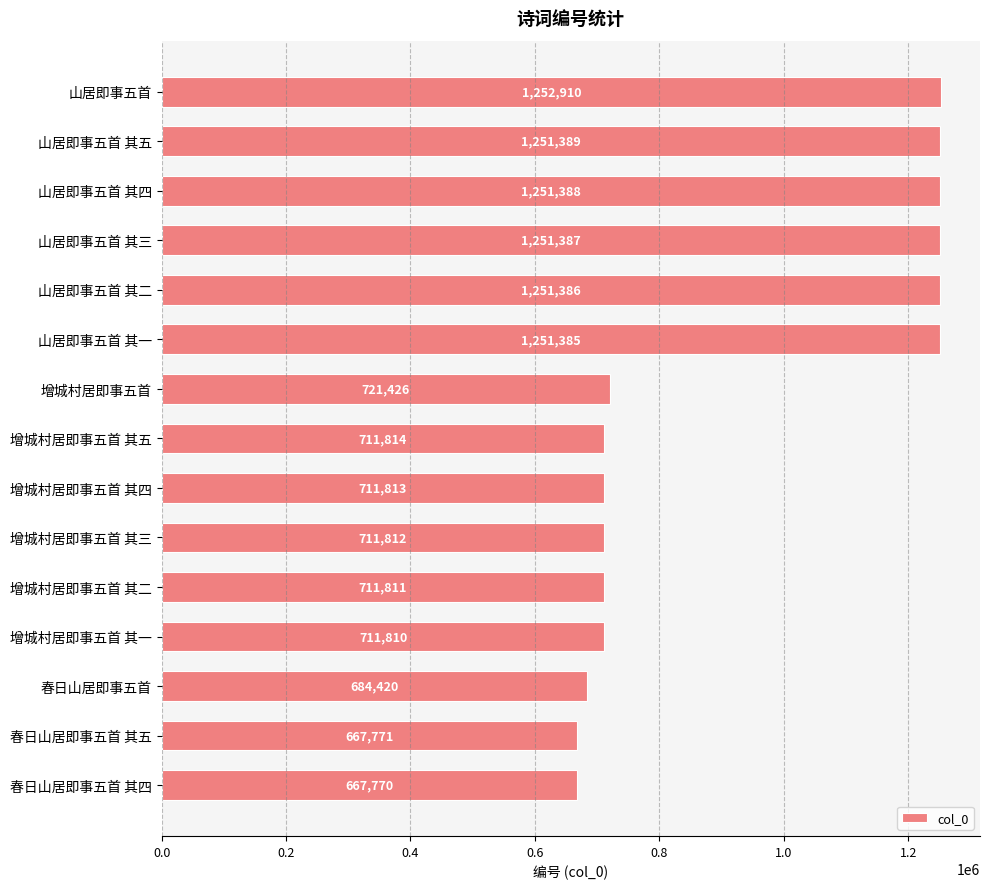

What is the label of the 5th bar from the top?

山居即事五首 其二